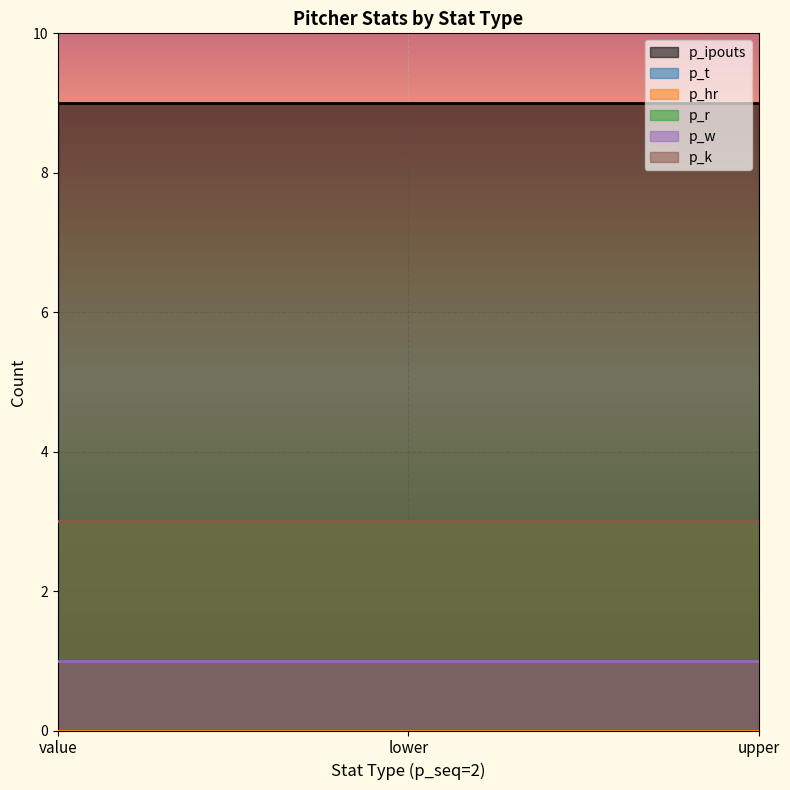

Reading left to right, what are all the values shown in this chart?

p_ipouts: 9	9	9
p_t: 0	0	0
p_hr: 0	0	0
p_r: 3	3	3
p_w: 1	1	1
p_k: 3	3	3